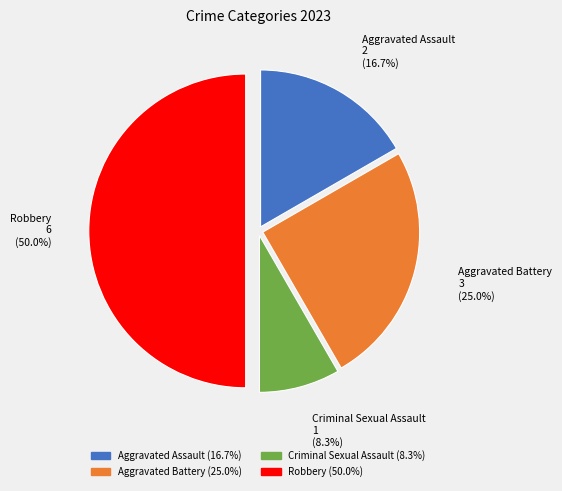

What percentage is the Criminal Sexual Assault slice, to the nearest percent?

8%